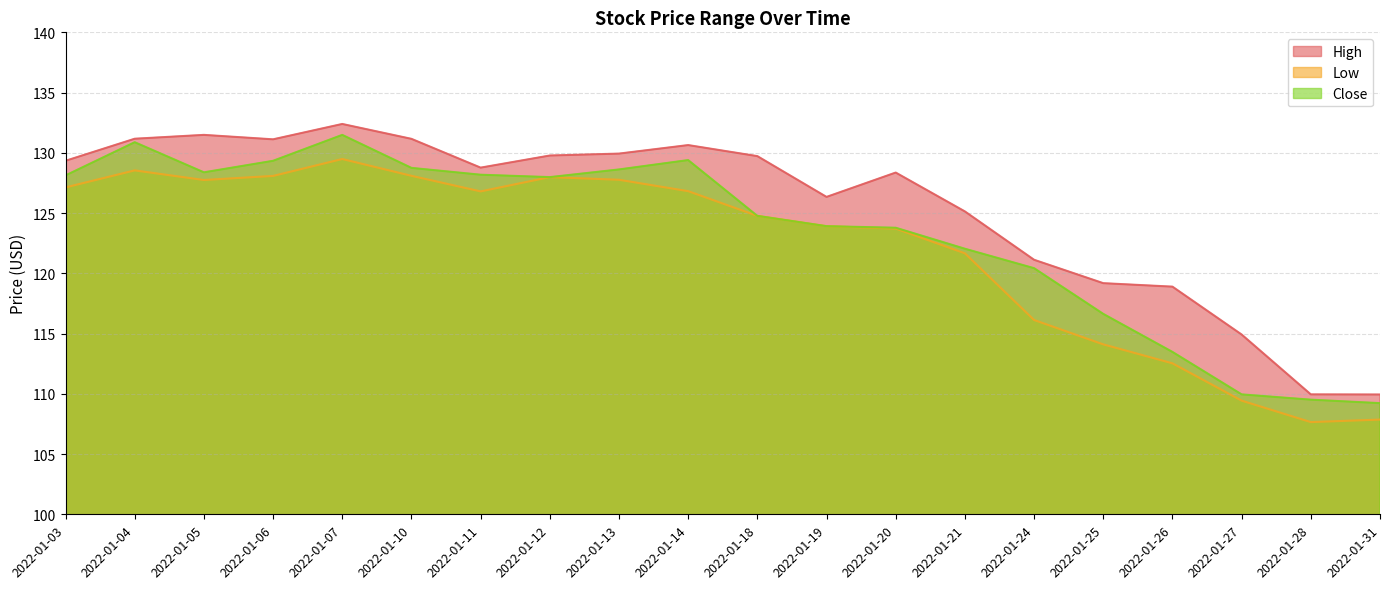

What is the value of the High point at the 10th from the left?

130.6